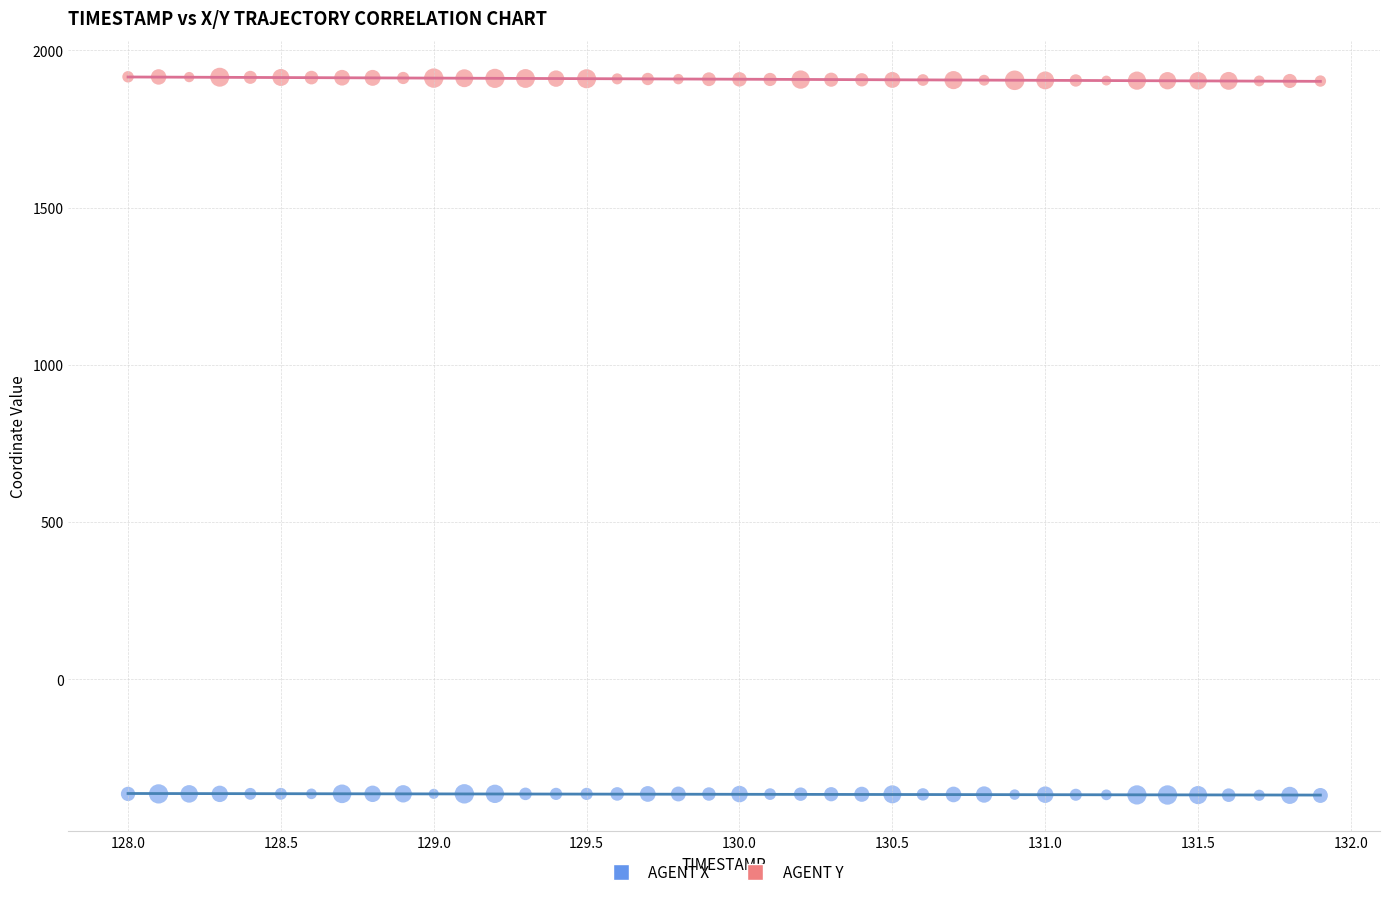

Which series reaches the minimum Y coordinate?

AGENT X